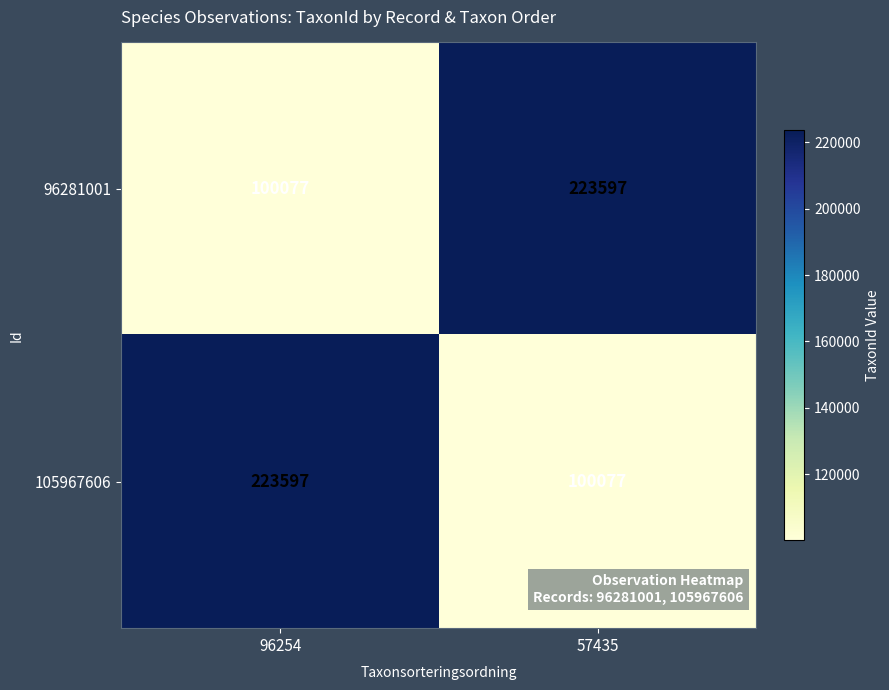

Rank the series at 96254 from lowest to highest value.

96281001, 105967606